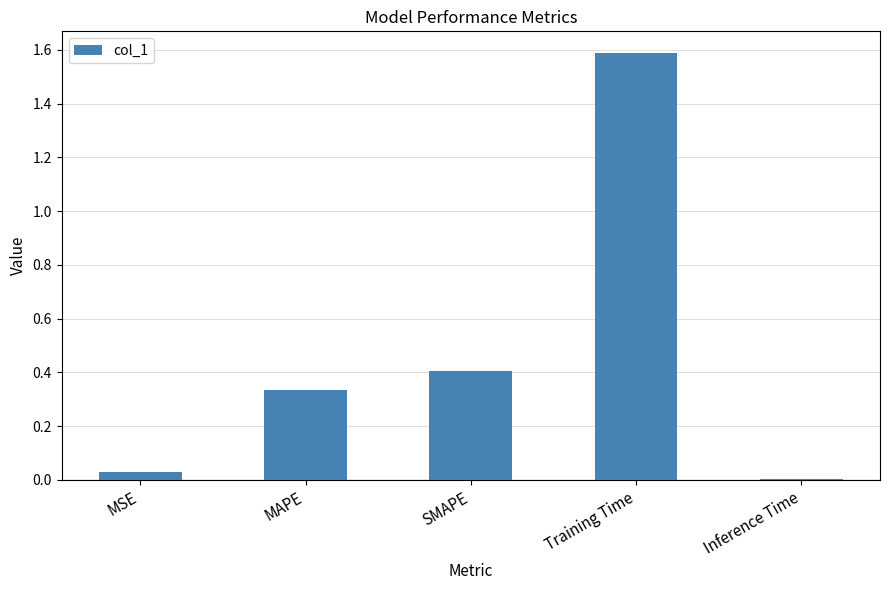

Which label corresponds to the smallest value in the chart?

Inference Time